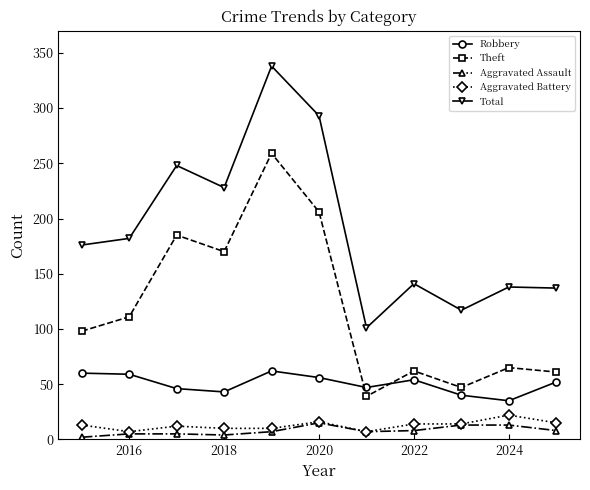

How many interior local valleys does the Theft series have?

3